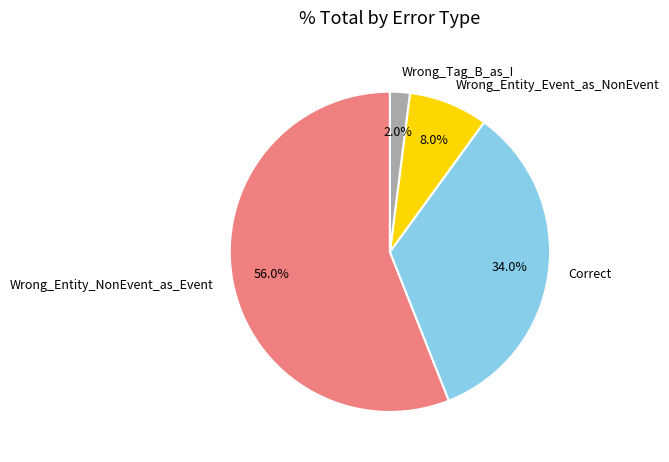

The Wrong_Entity_Event_as_NonEvent slice represents 8% of the pie. True or false?

True